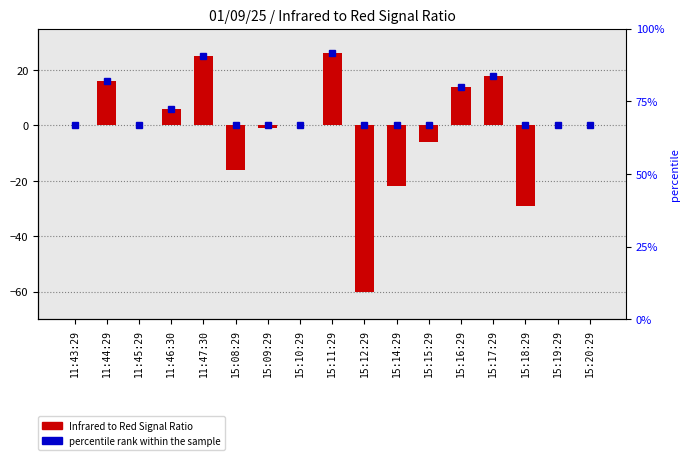

Reading left to right, what are all the values shown in this chart?

0	16	0	6	25	-16	-1	0	26	-60	-22	-6	14	18	-29	0	0